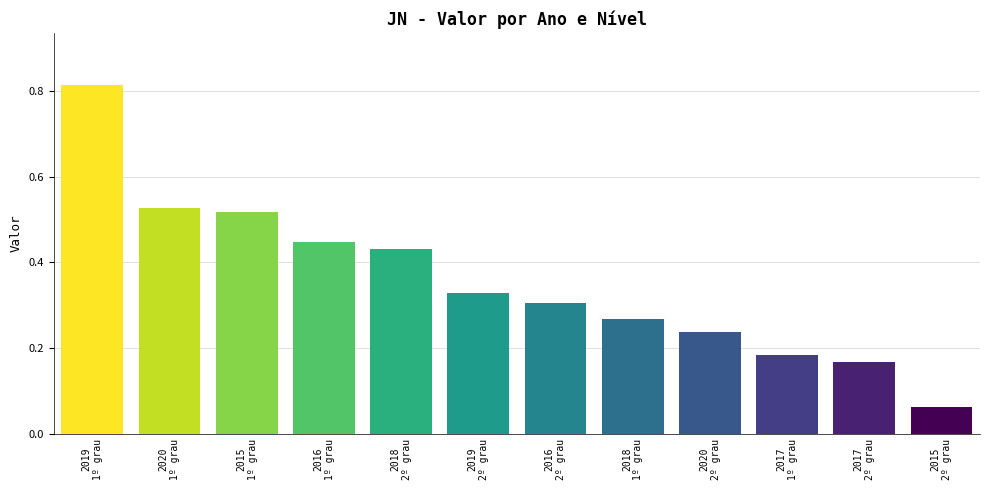

List the labels in order of value, smallest first.

2015
2º grau, 2017
2º grau, 2017
1º grau, 2020
2º grau, 2018
1º grau, 2016
2º grau, 2019
2º grau, 2018
2º grau, 2016
1º grau, 2015
1º grau, 2020
1º grau, 2019
1º grau